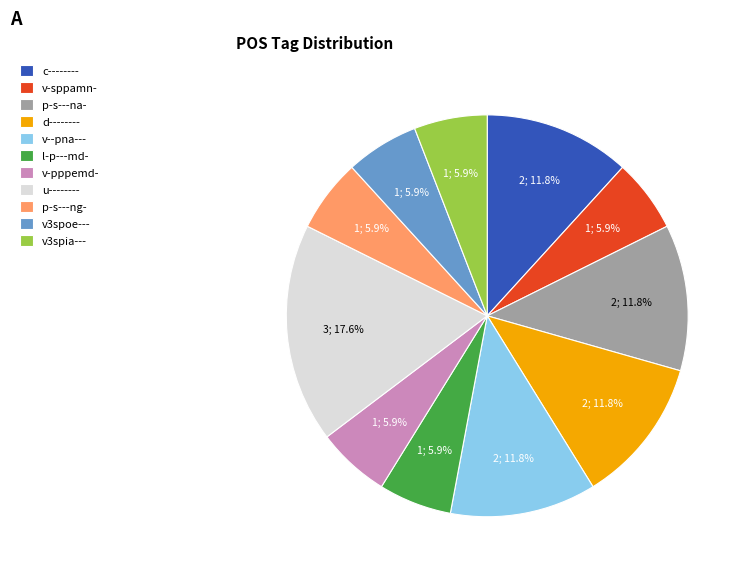

How much of the chart is everything except v3spia---?

94.1%